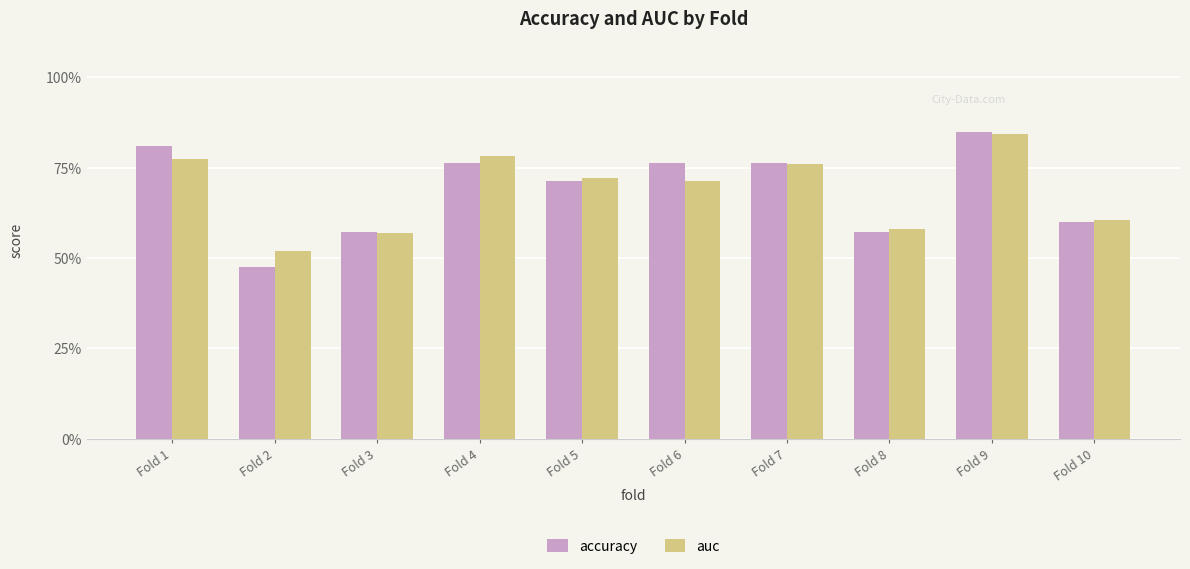

What is the difference between the accuracy values at Fold 3 and Fold 7?

0.2